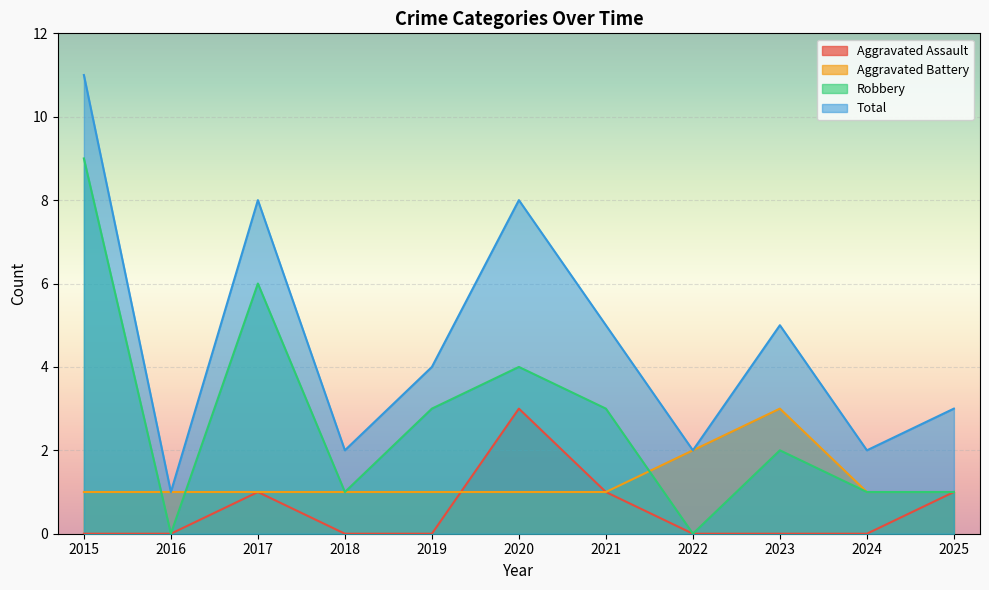

List the series in order of their overall mean, lowest first.

Aggravated Assault, Aggravated Battery, Robbery, Total